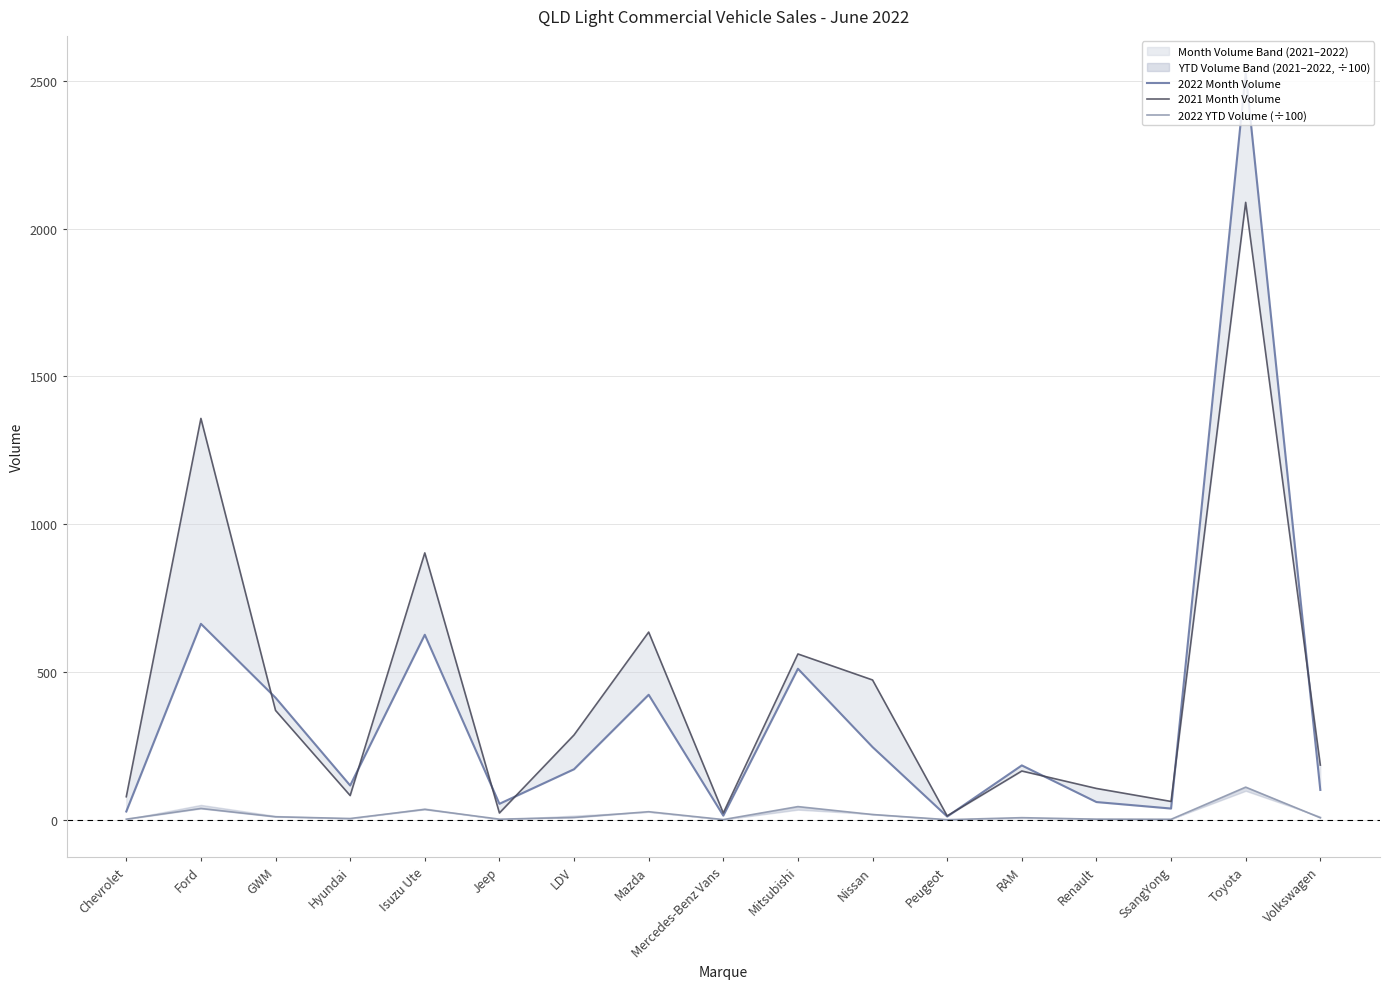

The 2022 YTD Volume (÷100) series shows 60.5 at Mitsubishi. True or false?

False